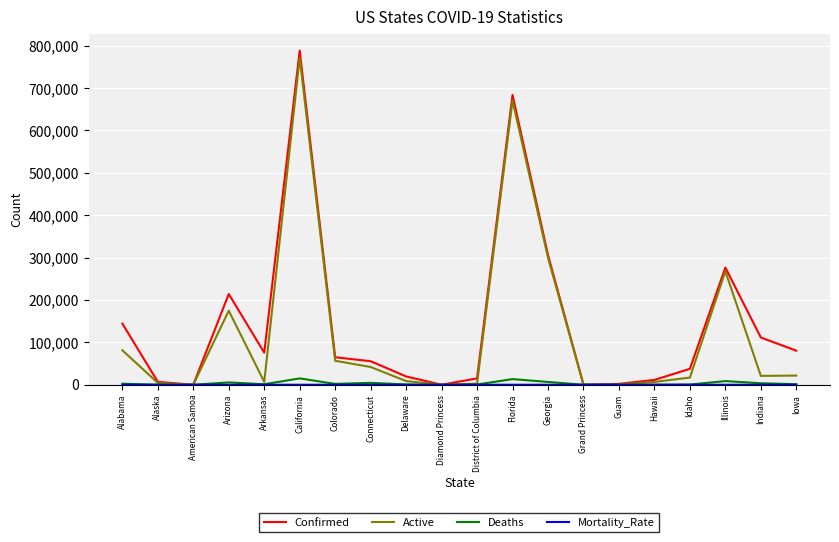

Which series has the largest range (max minus min)?

Confirmed